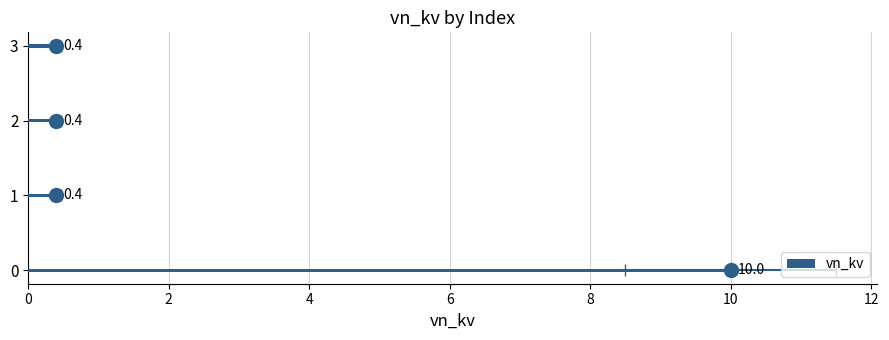

Reading left to right, what are all the values shown in this chart?

10.0	0.4	0.4	0.4